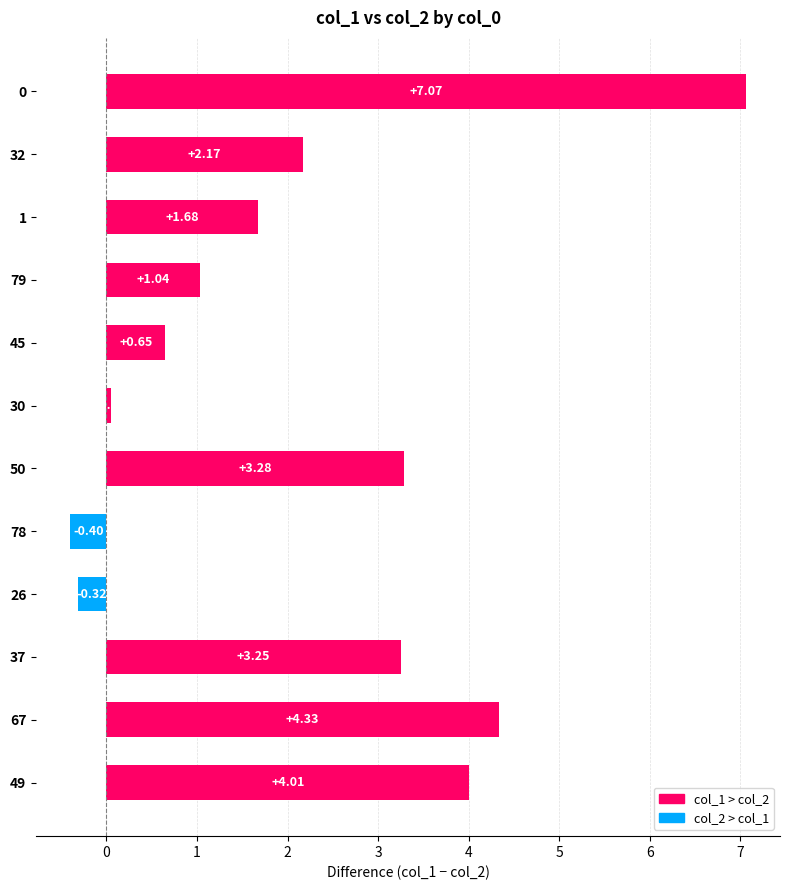

What is the change in value from 32 to 67?

+2.2